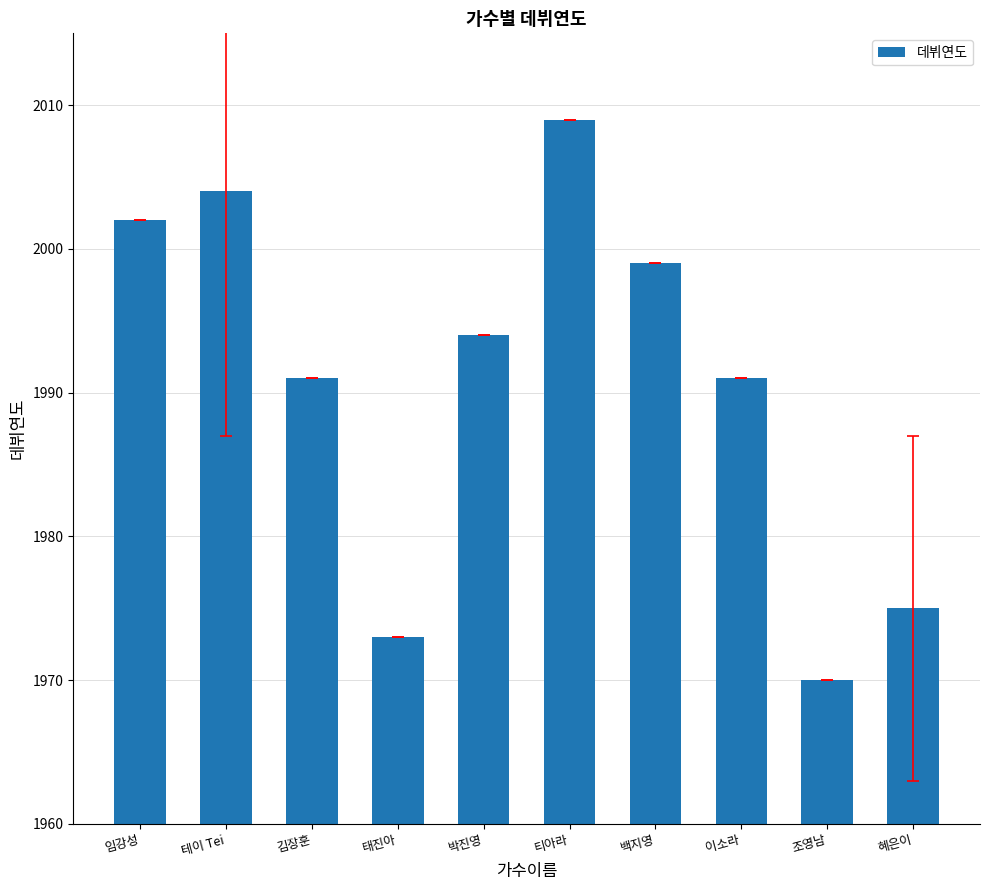

What is the label of the 8th bar from the right?

김장훈